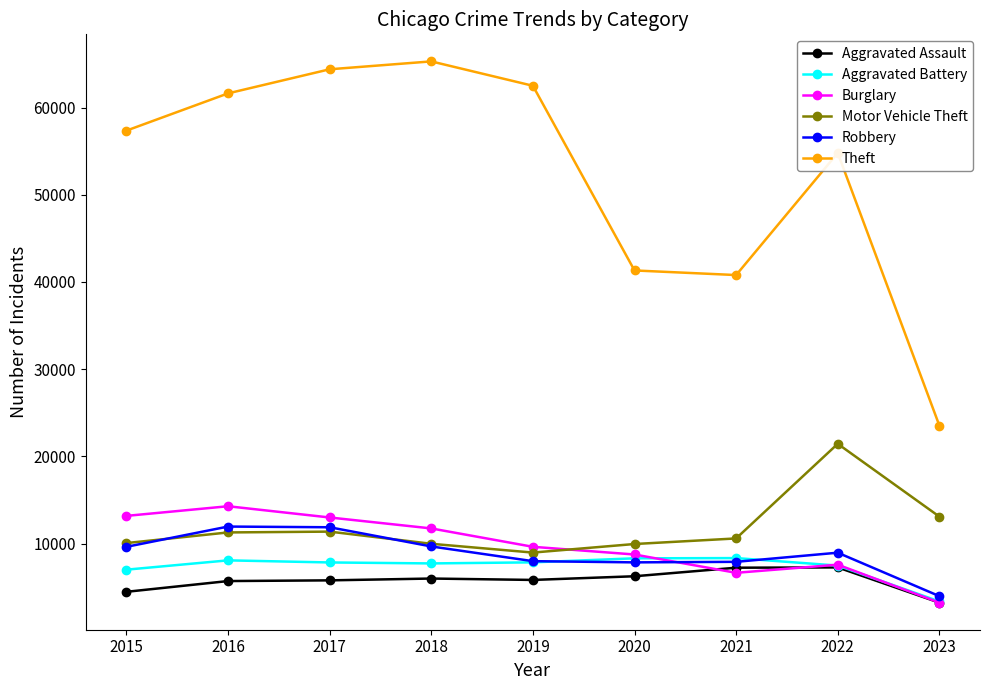

Which category has the lowest value in the Burglary series?

2023